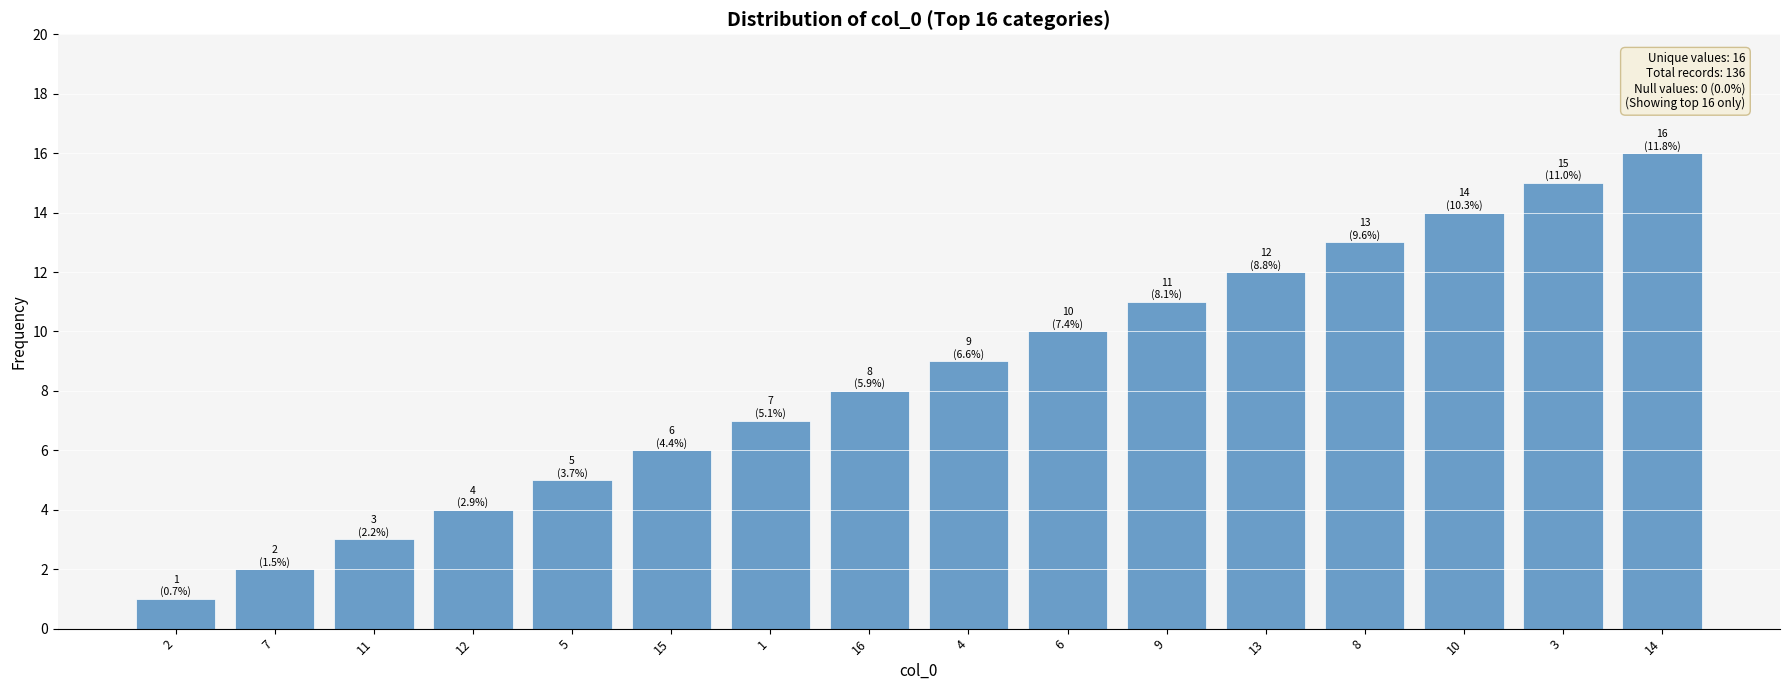

Read the value at 4, to the nearest 5.

10